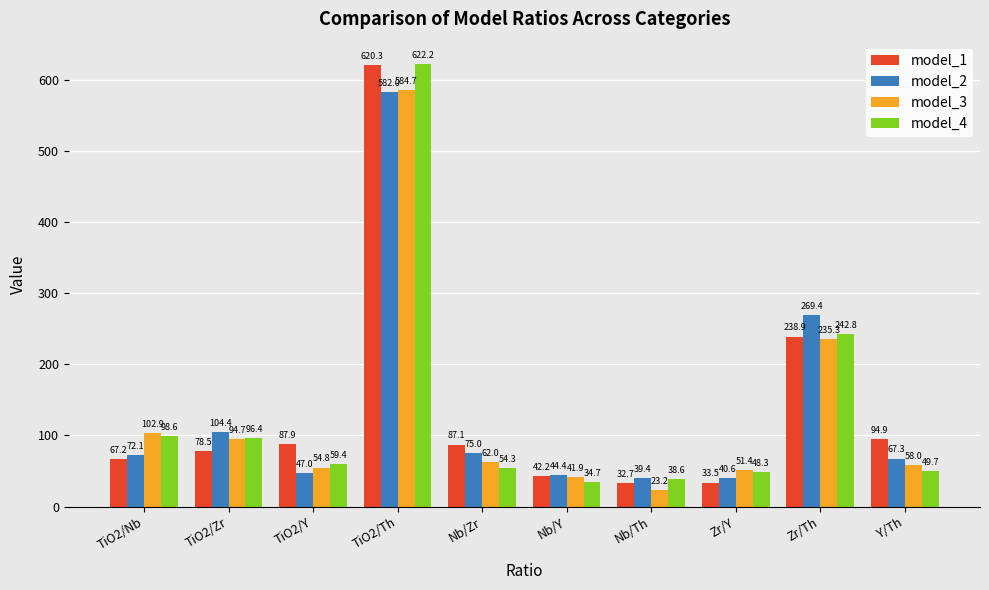

Where is model_1 nearest to the value 326?

Zr/Th